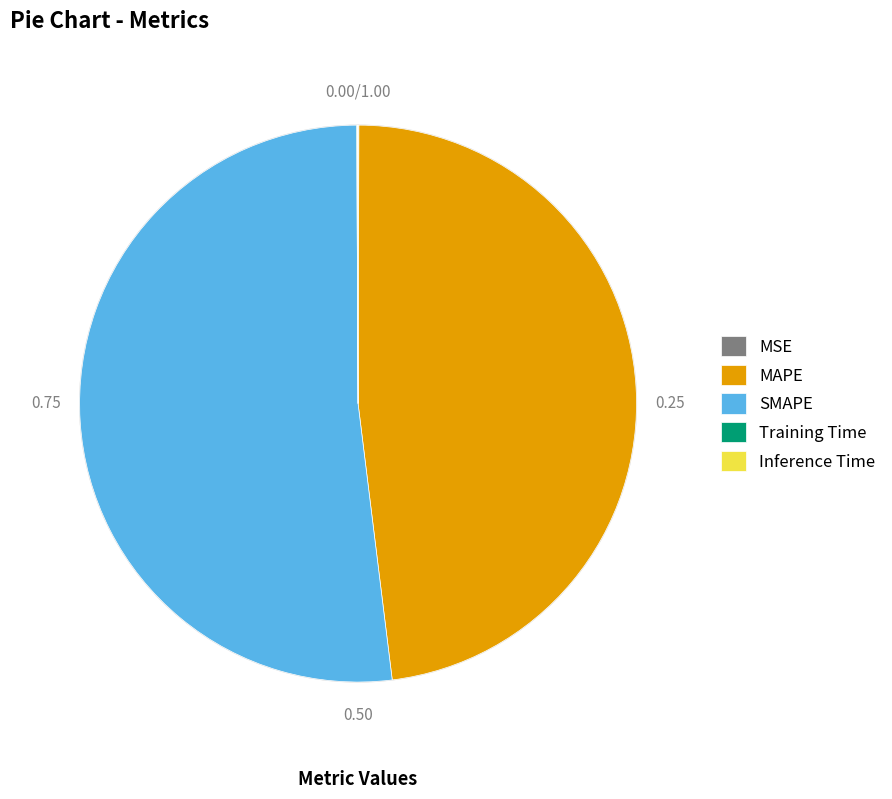

Which slice is the largest?

SMAPE